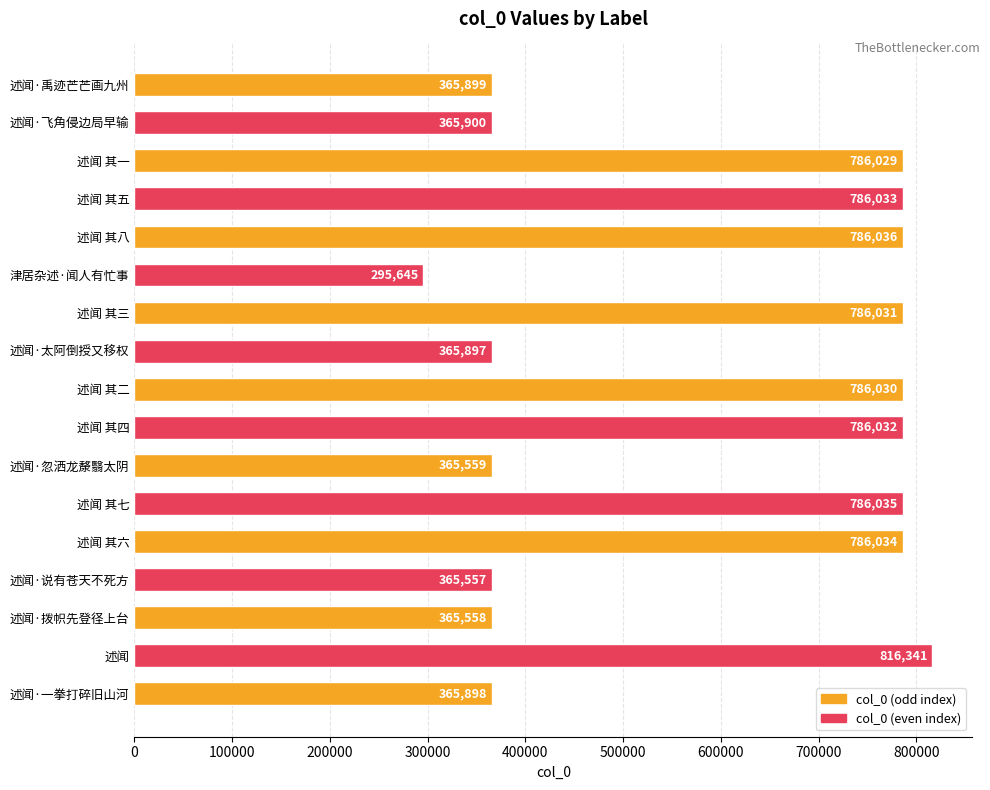

What is the label of the 16th bar from the bottom?

述闻·飞角侵边局早输